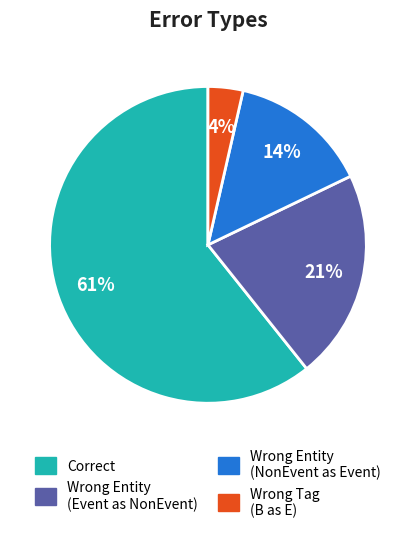

Is there a majority slice in this chart?

Yes